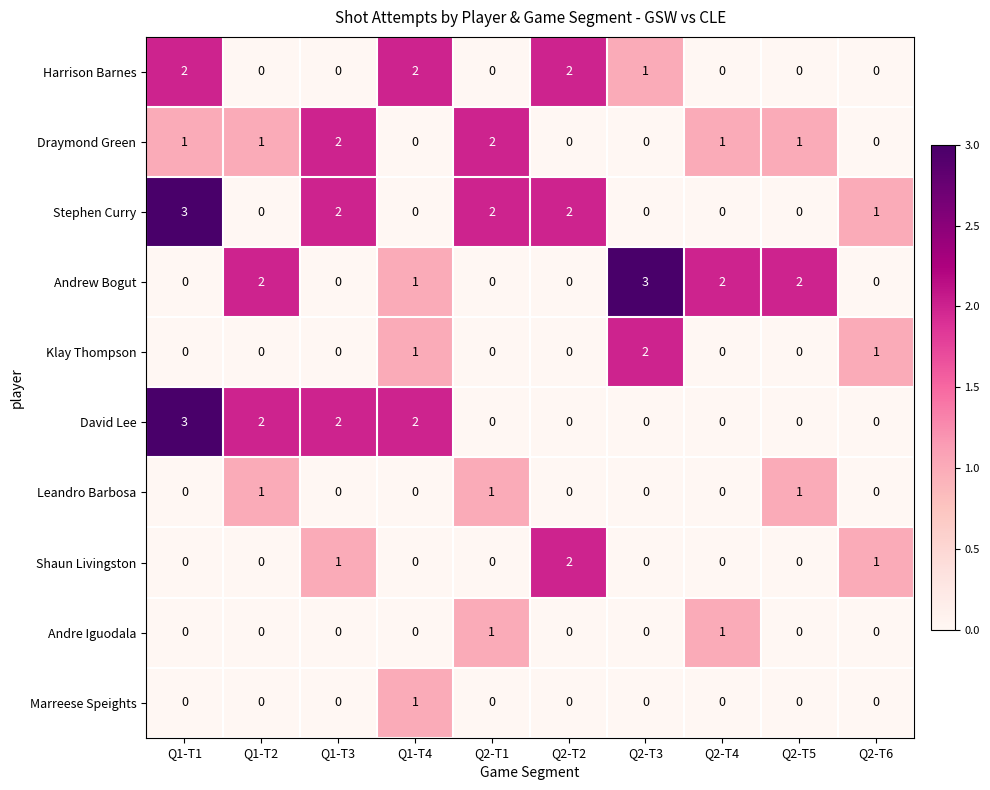

Which category has the highest value in the Shaun Livingston series?

Q2-T2